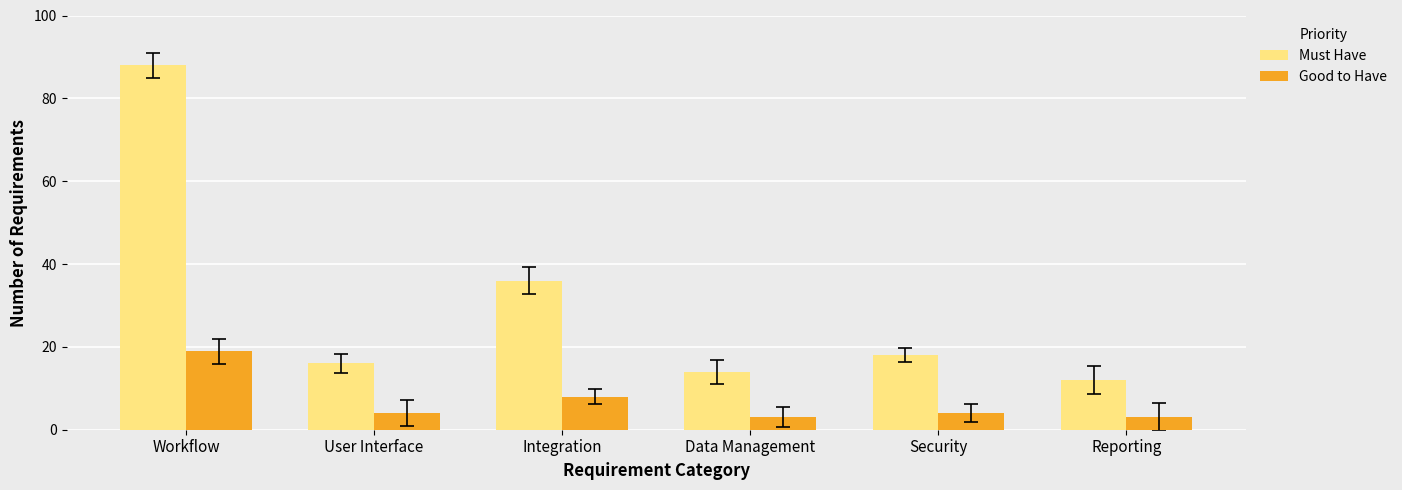

Which series changed the most between Data Management and Reporting?

Must Have